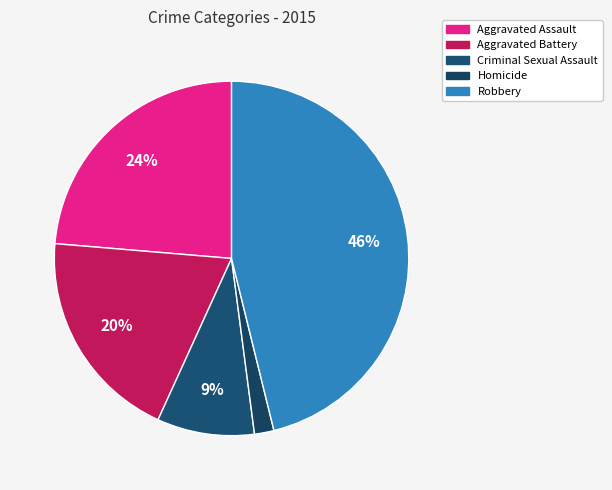

How many segments does this pie chart have?

5